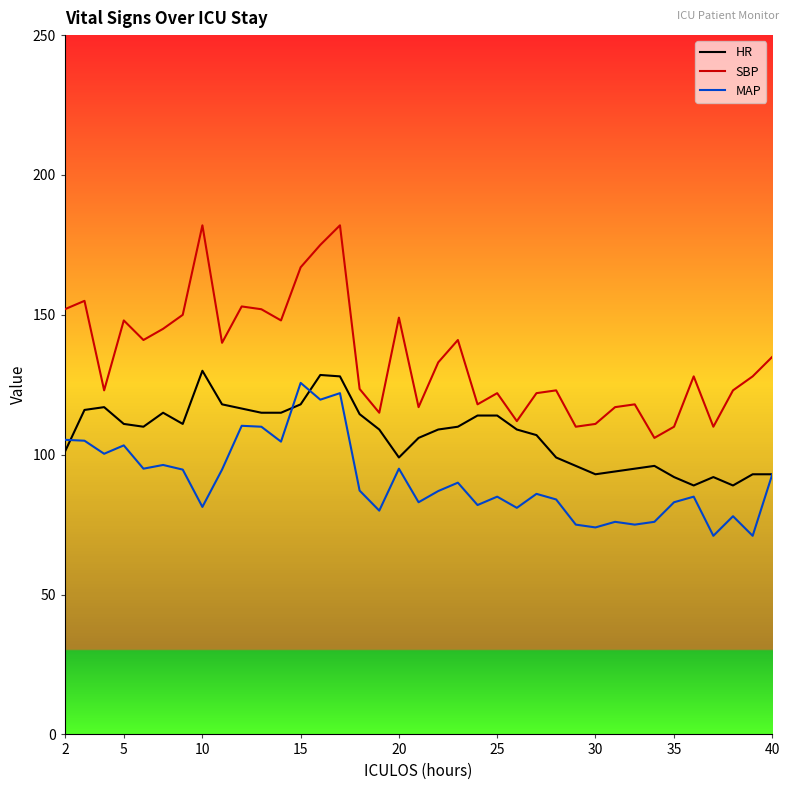

True or false: SBP and HR intersect in this chart.

False